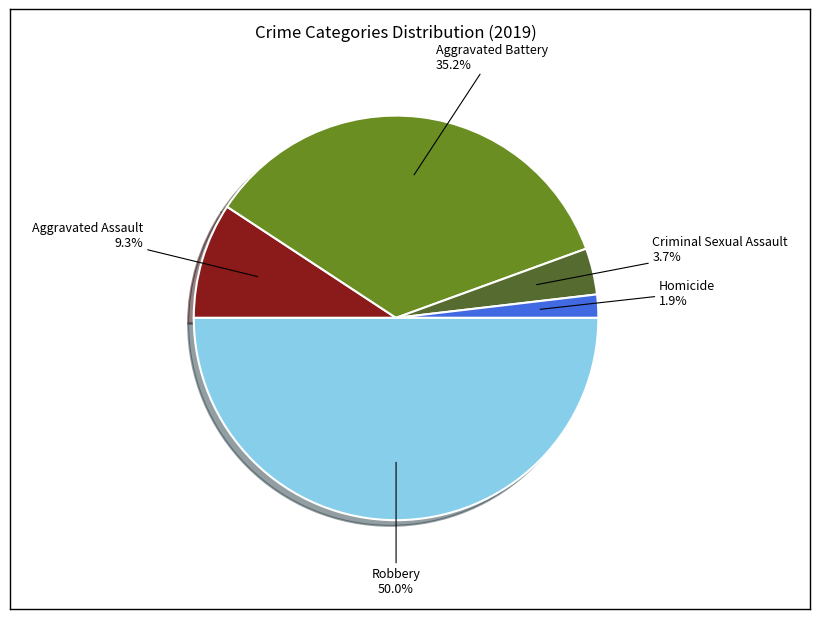

True or false: Criminal Sexual Assault accounts for 4% of the total.

True